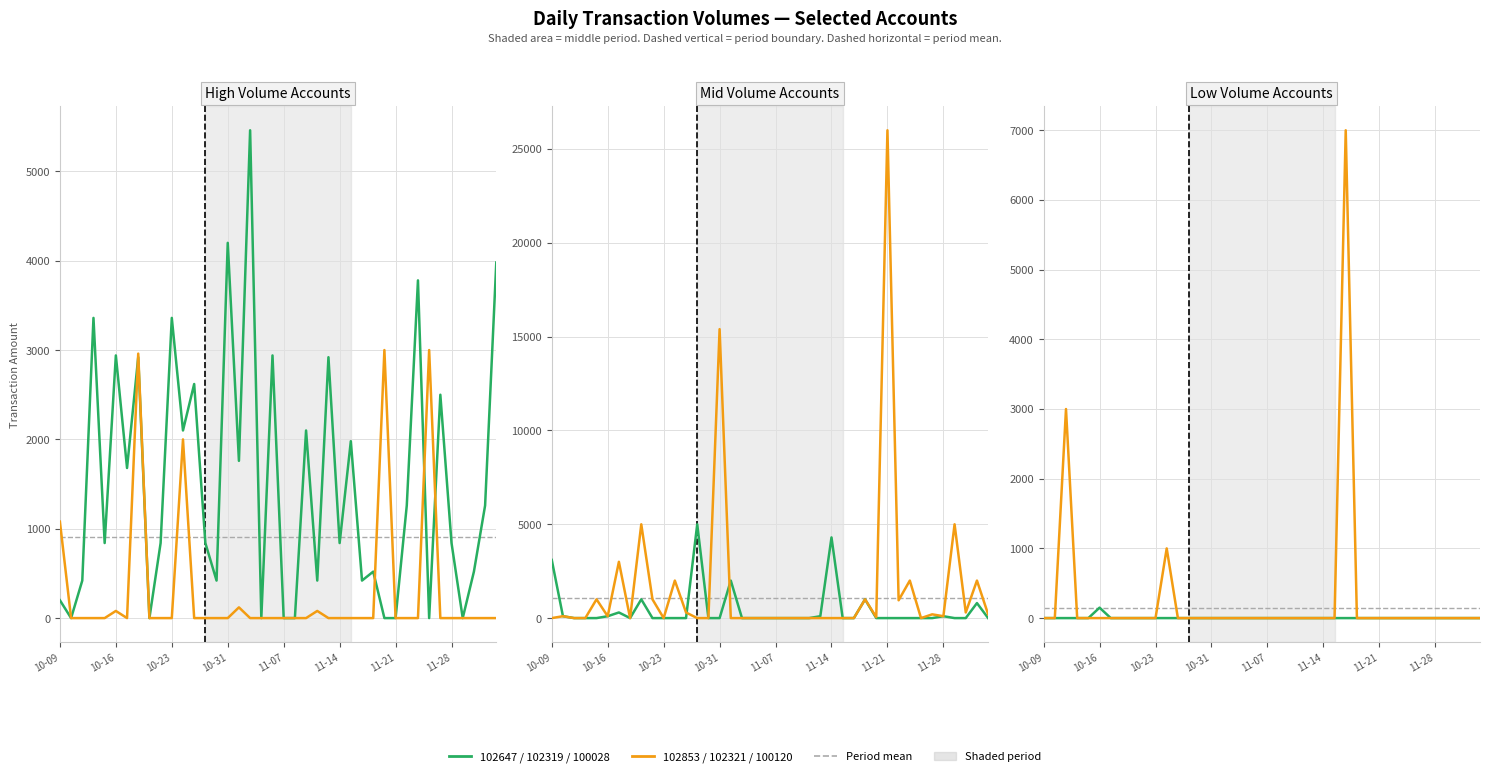

Which category has the lowest value in the 100120 series?

10-09